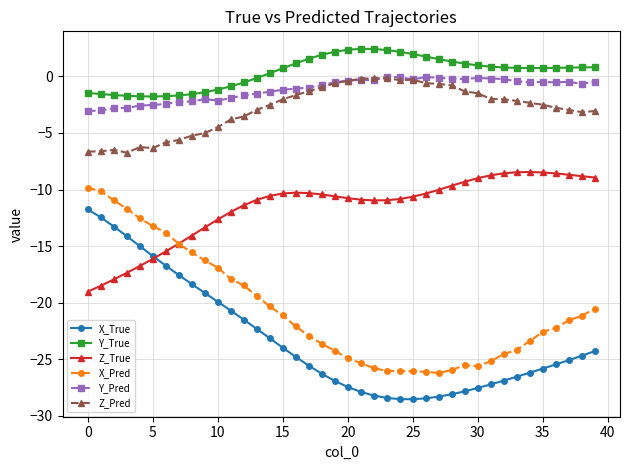

True or false: X_Pred has more than 0 points higher than both neighbors.

True